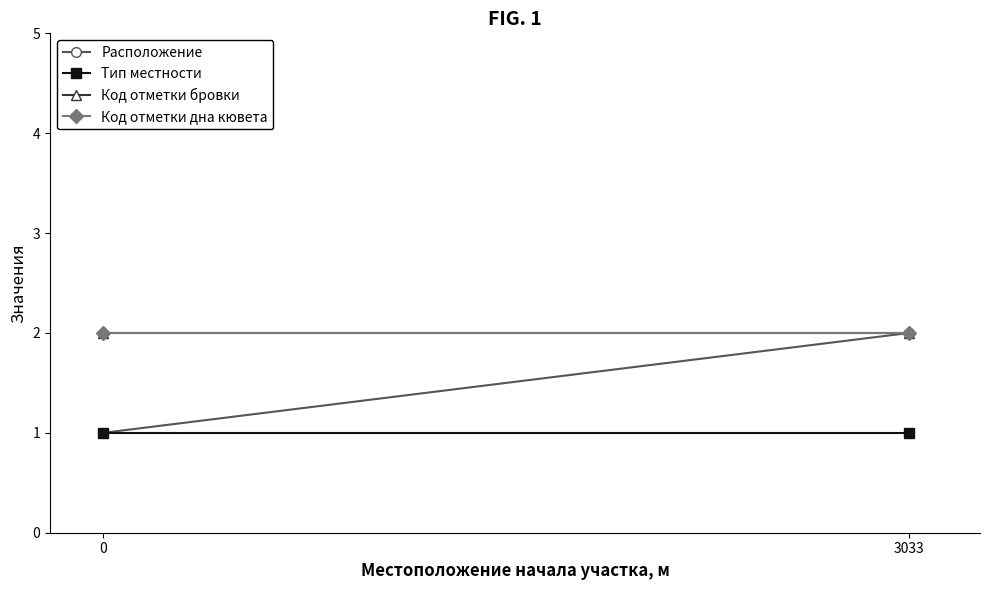

What is the value of the Расположение point at the 2nd from the left?

2